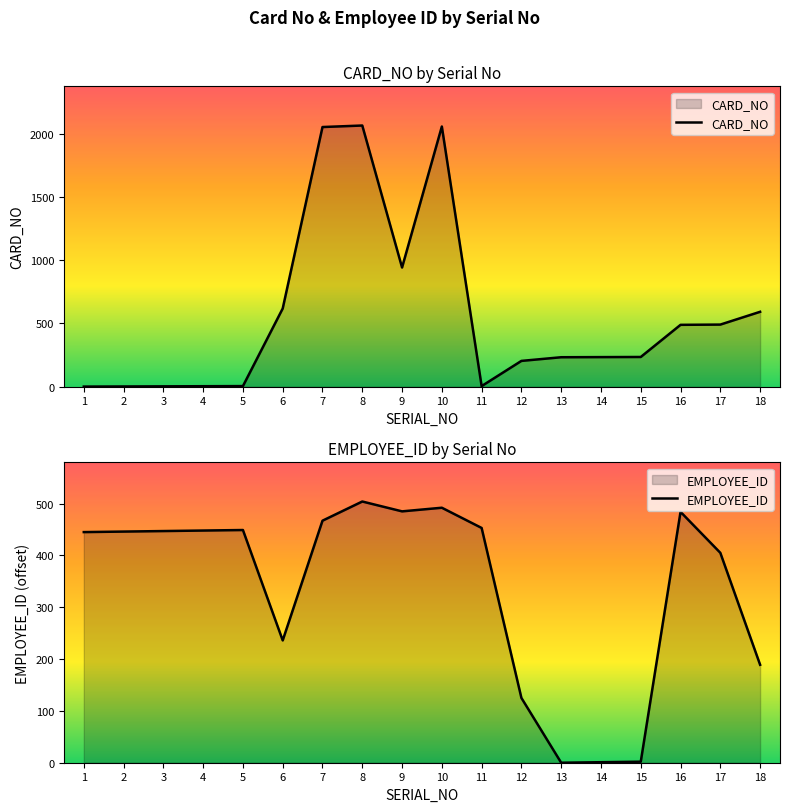

Does the chart have visible grid lines?

No